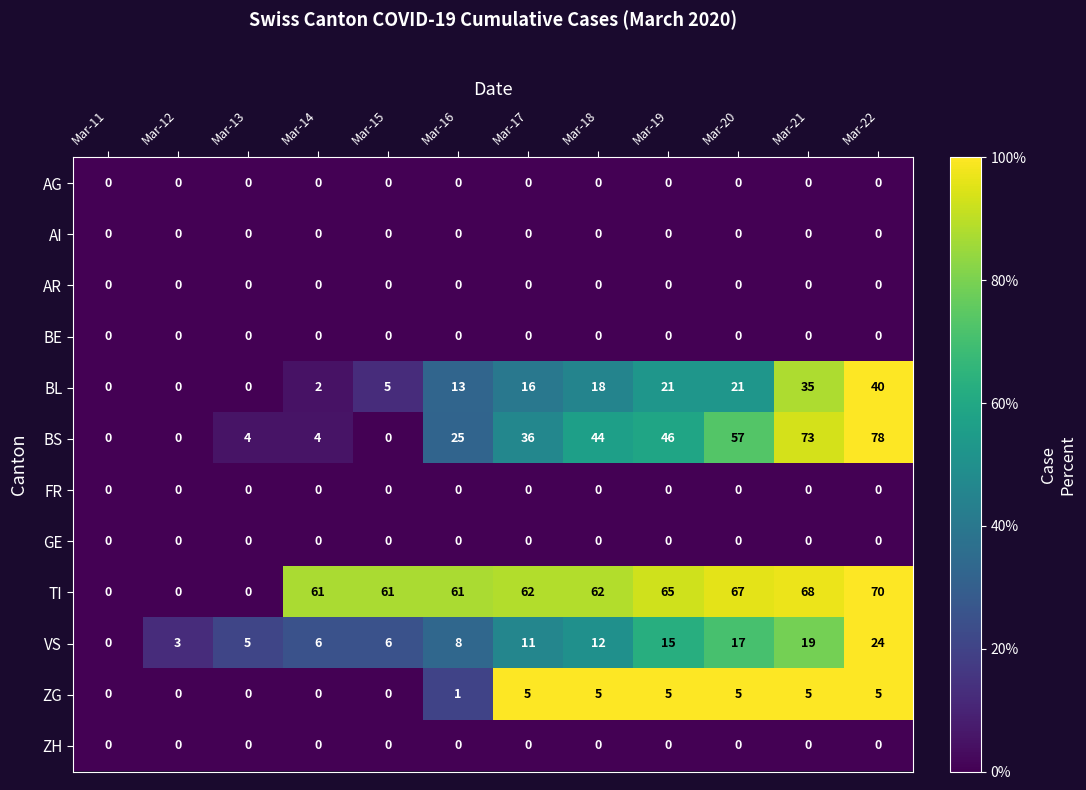

Which series has the widest spread of values?

BS